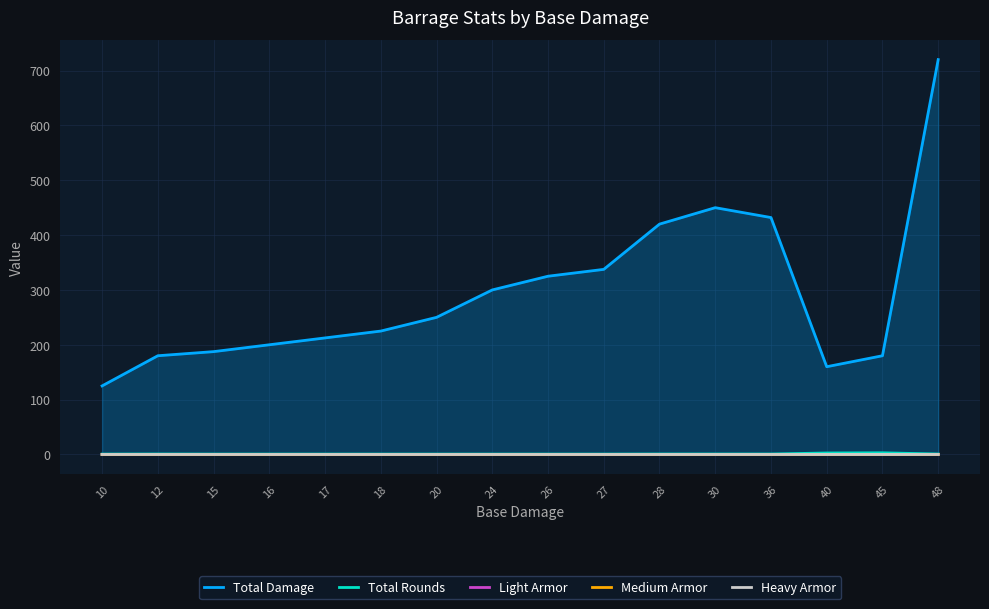

True or false: Heavy Armor has a value of 0.0 at 16.

True